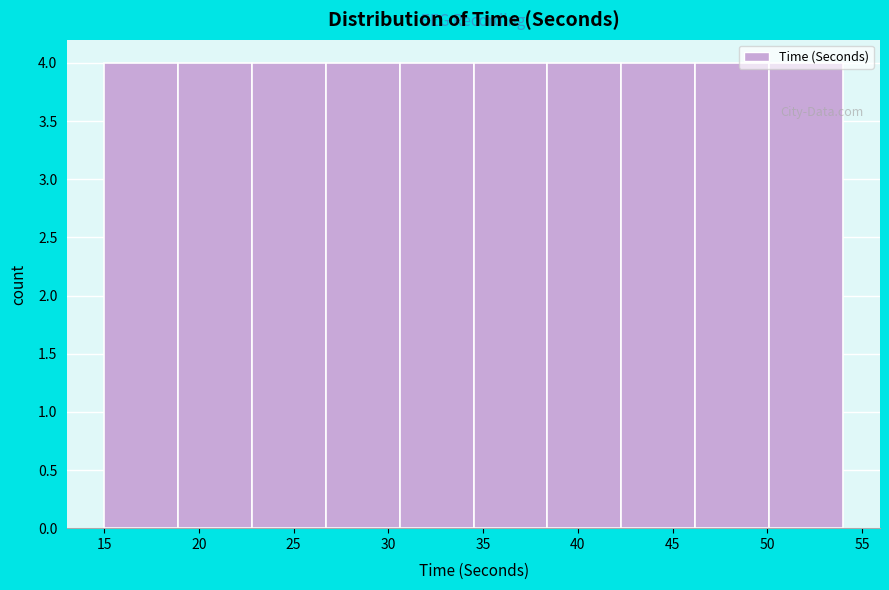

What is the height of the bar covering 22.8 to 26.7 on the x-axis? Neither the bar edges nor the heights are printed on the chart, so give them approximately, as read against the axes.

4